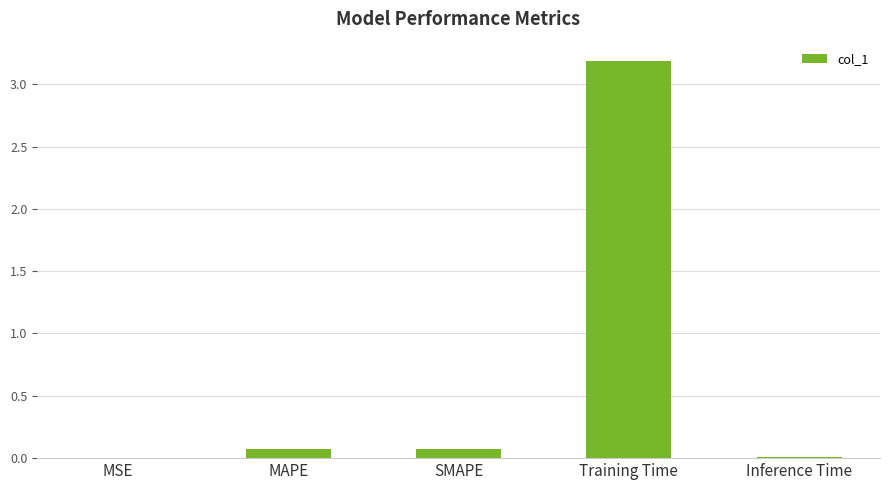

The chart shows a value of 3.2 at Training Time. True or false?

True